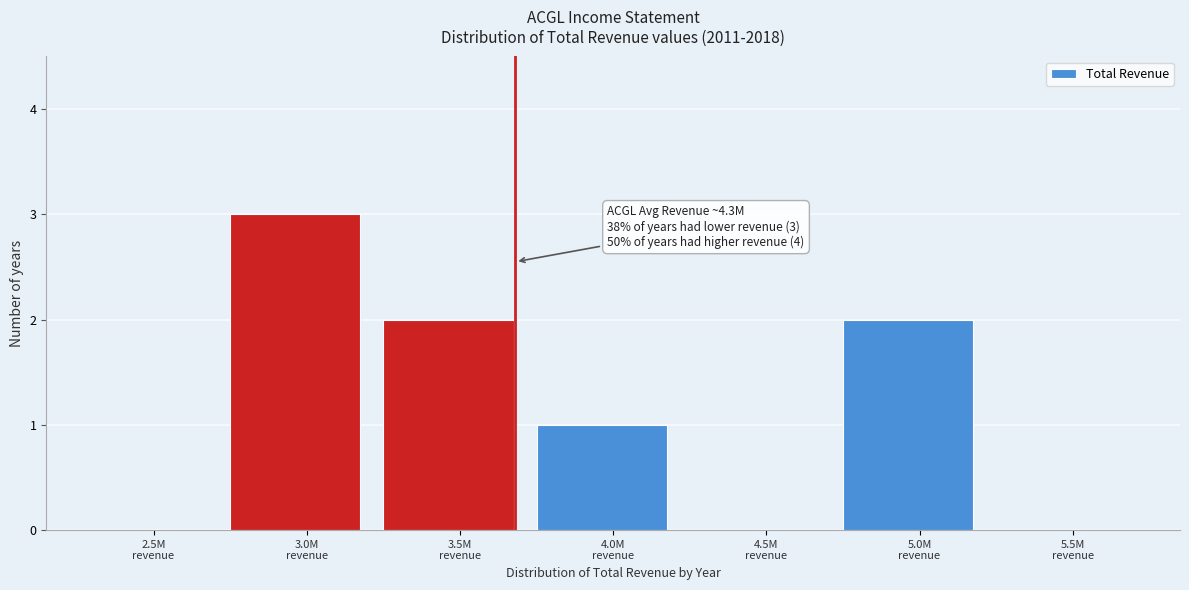

What is the sum of all values?

8